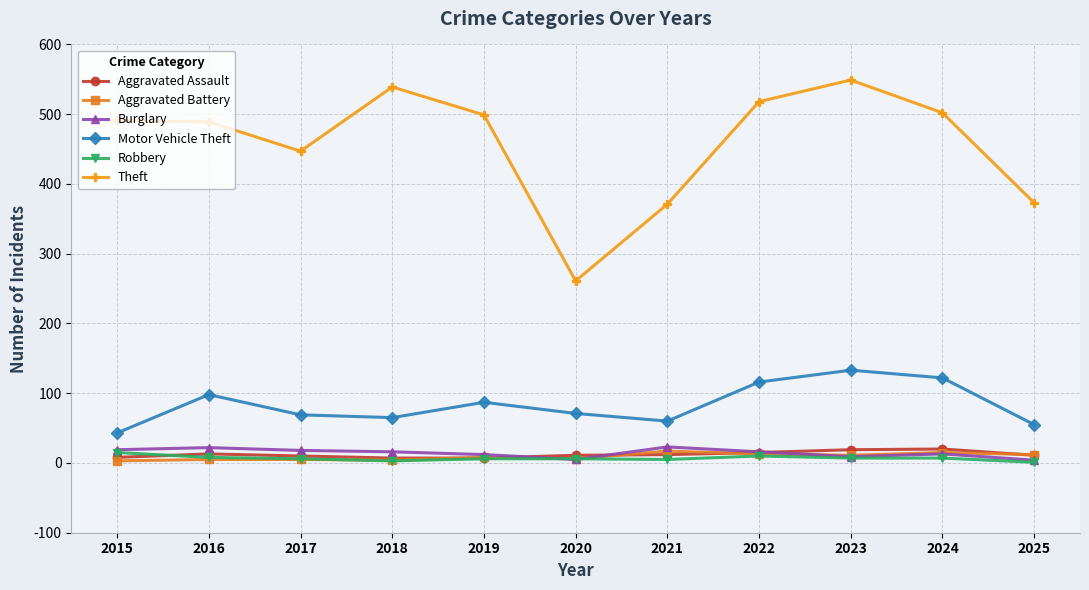

True or false: Theft has a value of 345 at 2024.

False